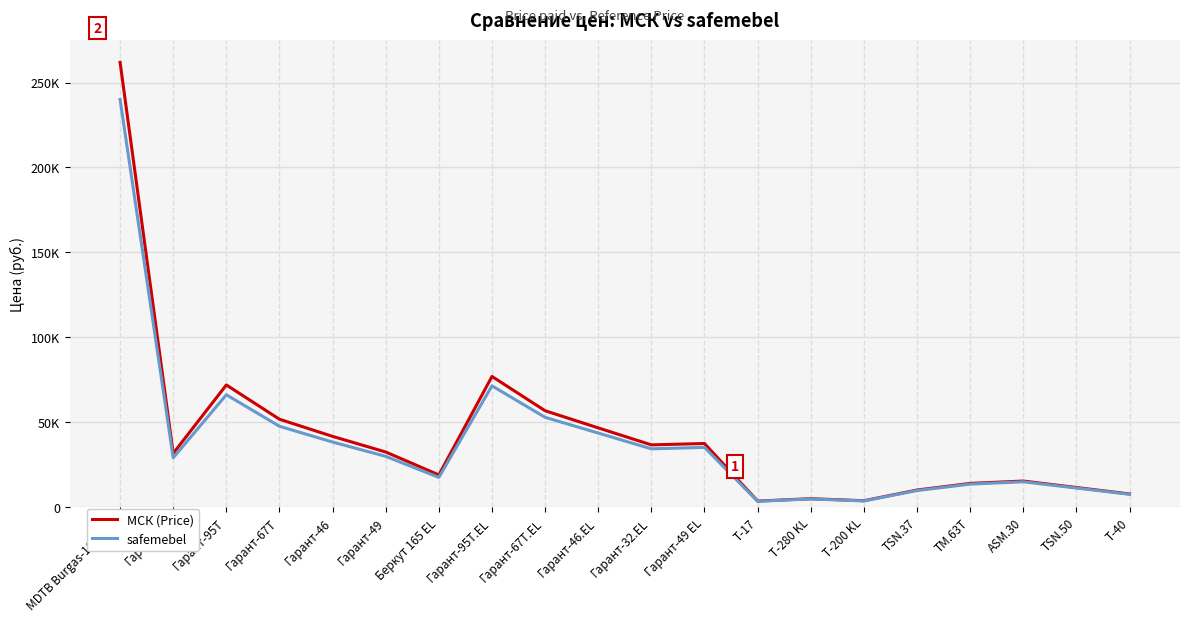

Is this an area chart (filled region under the line)?

No